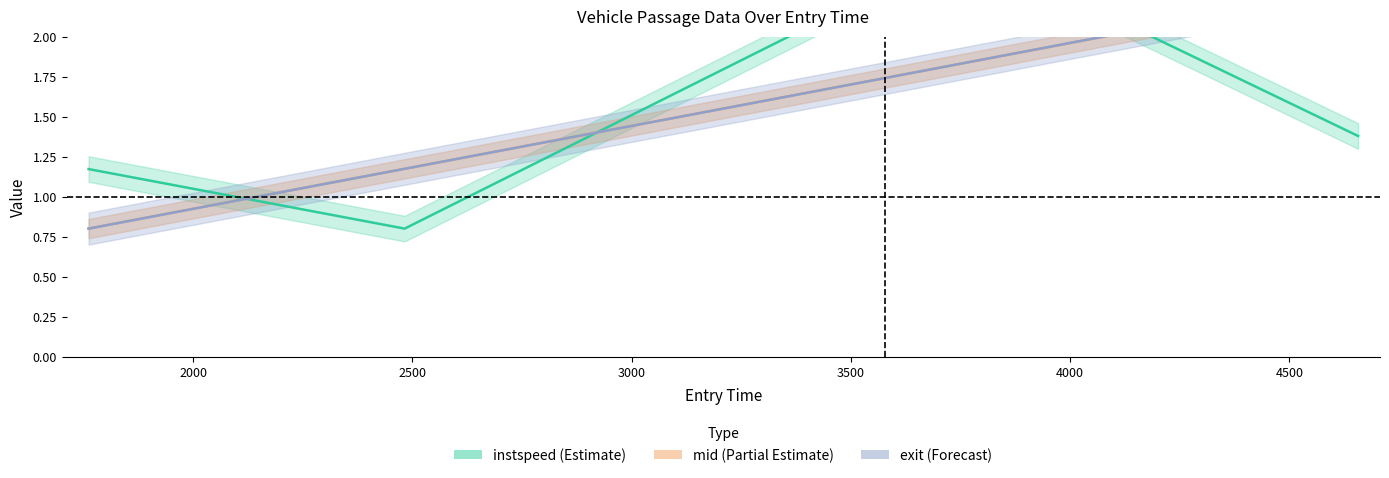

Between which two adjacent categories do mid and instspeed first intersect?

1761.374703645472 and 2482.1274088069817